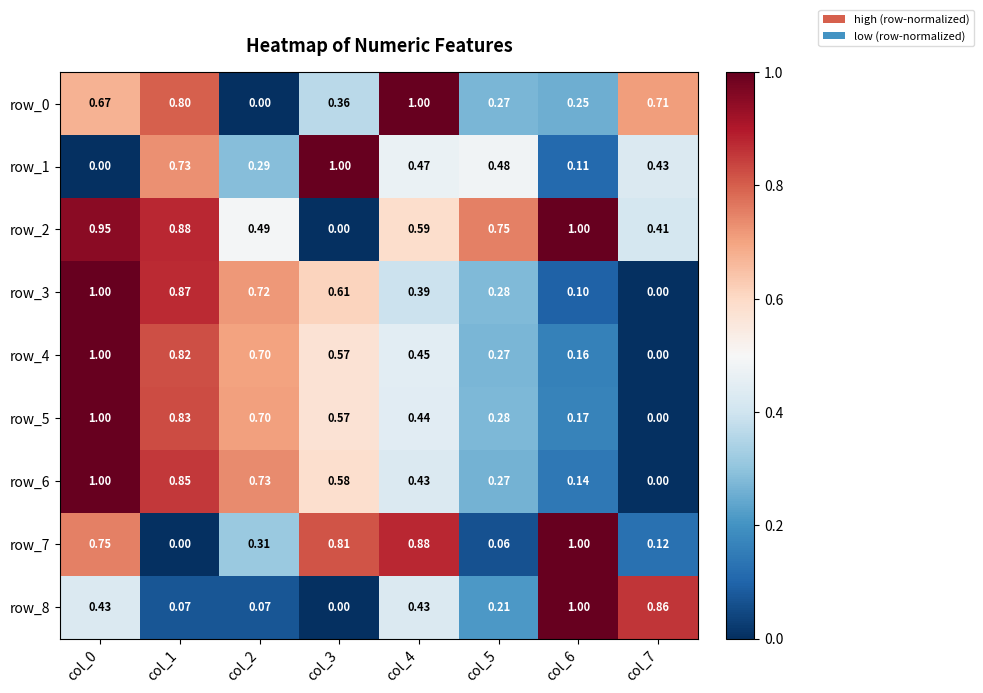

What is the total value across all series at col_5?

2.9